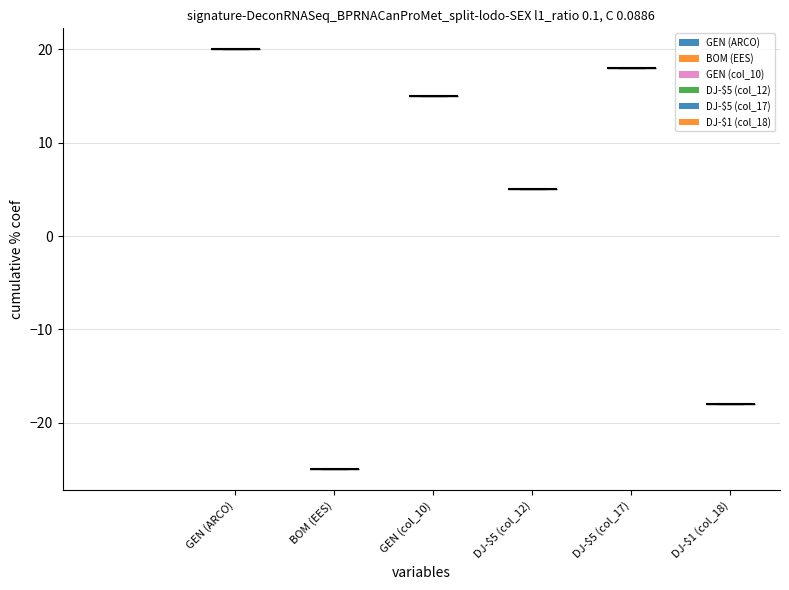

Which series has the largest total across all categories?

GEN (ARCO)